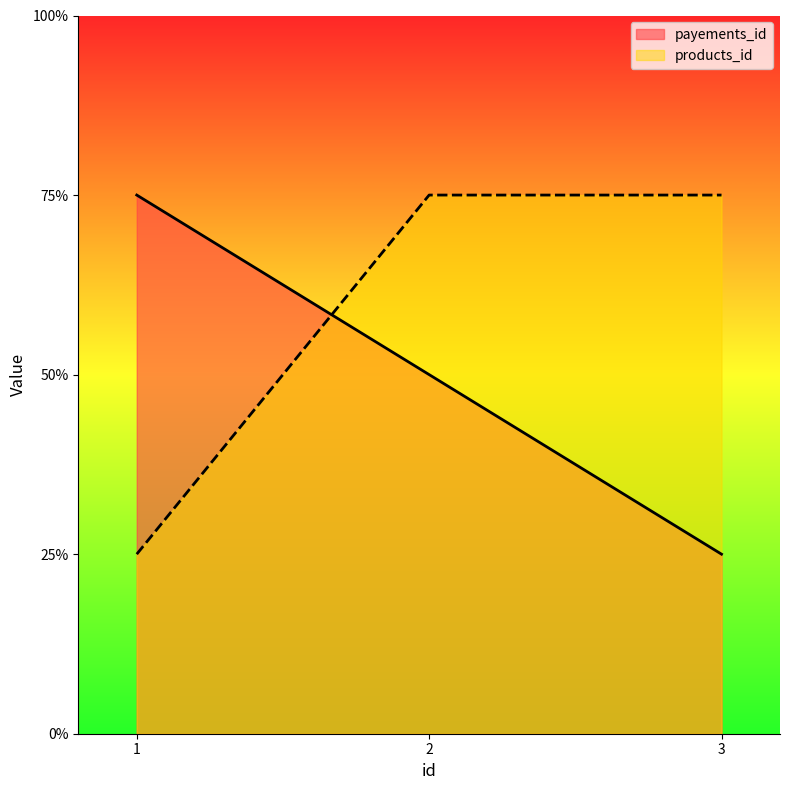

Which series has the largest range (max minus min)?

payements_id